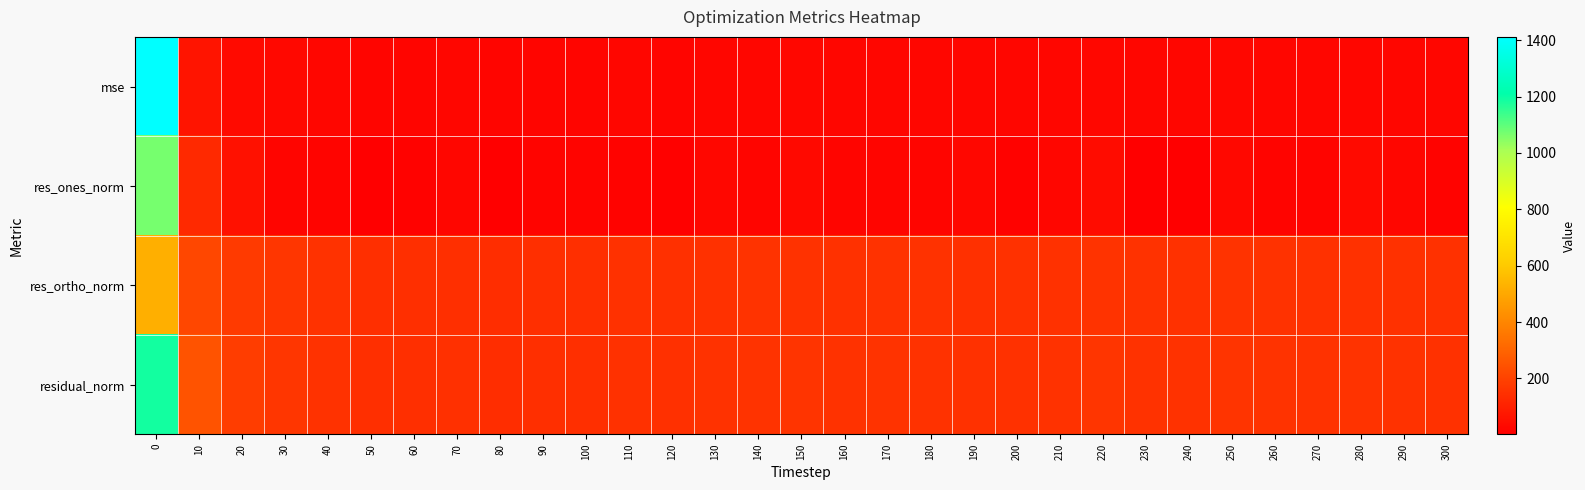

Reading left to right, list all the values displayed in this chart.

mse: 0=1411.5	10=63.0	20=34.4	30=26.7	40=23.2	50=20.8	60=20.9	70=21.3	80=19.1	90=20.6	100=20.7	110=22.2	120=21.1	130=23.1	140=23.9	150=24.4	160=22.9	170=23.8	180=23.1	190=22.0	200=22.2	210=22.8	220=25.2	230=23.3	240=22.7	250=24.6	260=23.6	270=22.8	280=23.6	290=23.1	300=22.1
res_ones_norm: 0=1067.4	10=128.4	20=54.3	30=20.4	40=17.1	50=4.7	60=12.2	70=23.1	80=4.8	90=17.6	100=16.5	110=15.7	120=7.7	130=25.6	140=19.6	150=29.5	160=20.9	170=19.2	180=19.5	190=25.6	200=11.2	210=23.8	220=38.8	230=1.9	240=4.6	250=27.8	260=17.6	270=18.4	280=33.7	290=23.0	300=14.2
res_ortho_norm: 0=521.7	10=215.8	20=177.4	30=162.2	40=151.2	50=144.1	60=144.2	70=144.2	80=138.1	90=142.6	100=143.0	110=148.2	120=145.2	130=149.8	140=153.4	150=153.3	160=149.9	170=153.0	180=150.7	190=146.1	200=148.7	210=149.1	220=154.0	230=152.6	240=150.5	250=154.5	260=152.7	270=149.8	280=149.9	290=150.1	300=148.0
residual_norm: 0=1188.1	10=251.1	20=185.5	30=163.5	40=152.2	50=144.2	60=144.7	70=146.0	80=138.1	90=143.7	100=144.0	110=149.1	120=145.4	130=152.0	140=154.6	150=156.1	160=151.3	170=154.2	180=152.0	190=148.4	200=149.1	210=150.9	220=158.8	230=152.6	240=150.6	250=157.0	260=153.7	270=150.9	280=153.7	290=151.8	300=148.6